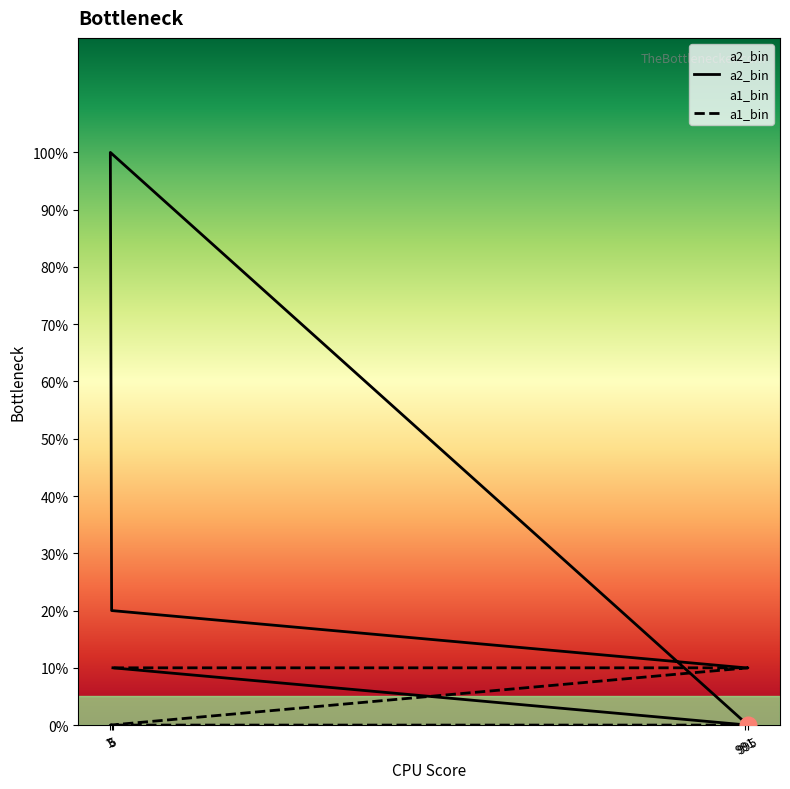

The value of a2_bin at 995 is 0. True or false?

True